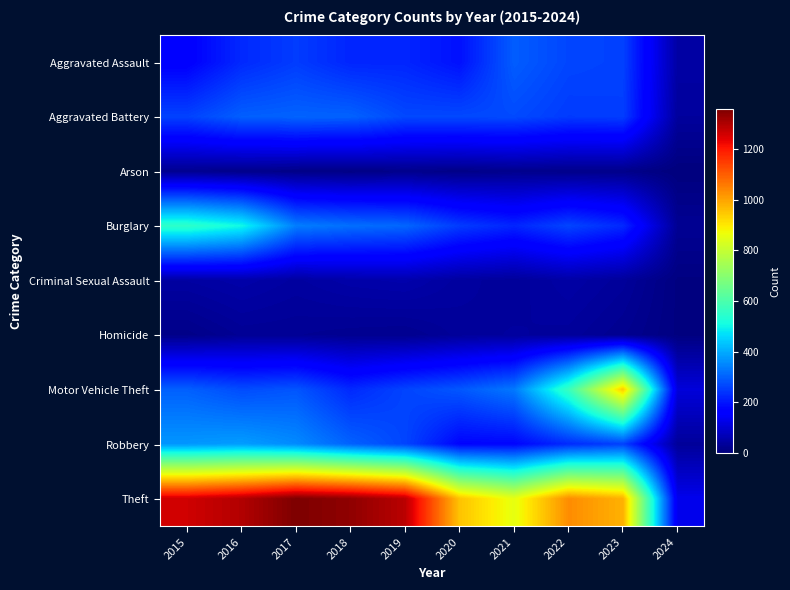

Which label corresponds to the largest value in the chart?

2017